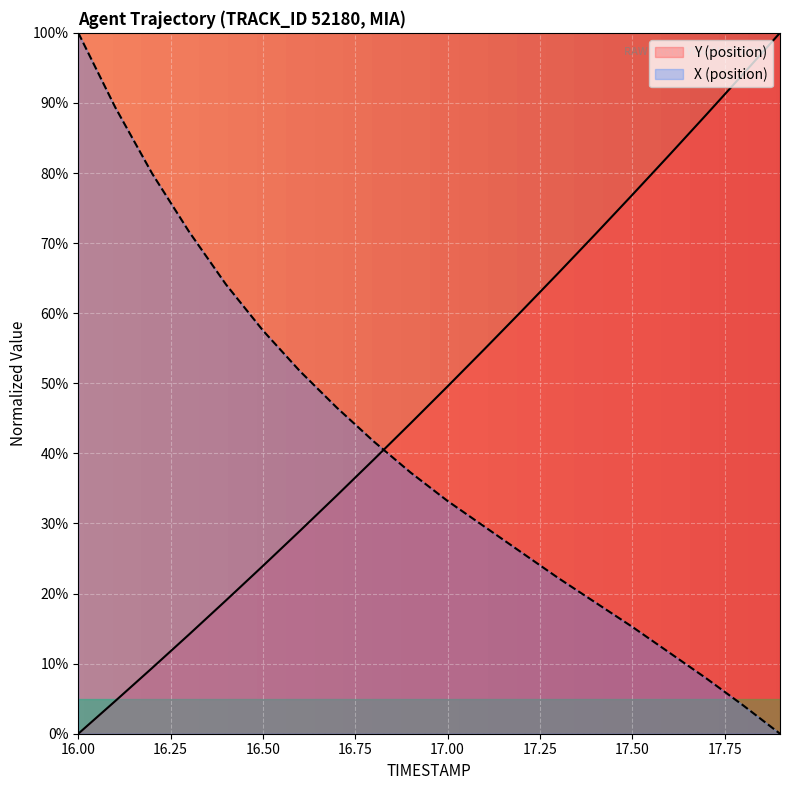

Is it true that Y equals 34.0 at 16.7?

True